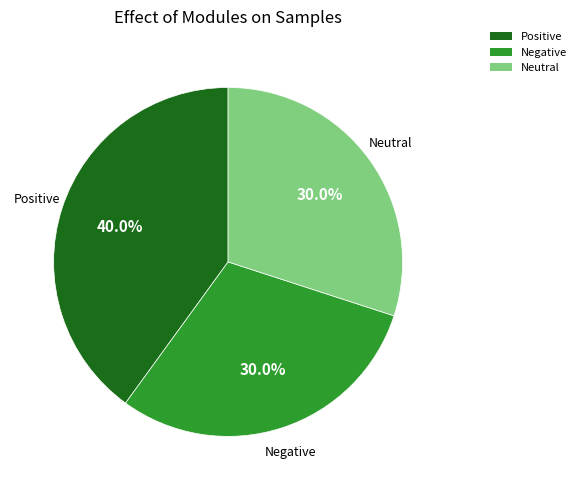

The Positive slice represents 40% of the pie. True or false?

True